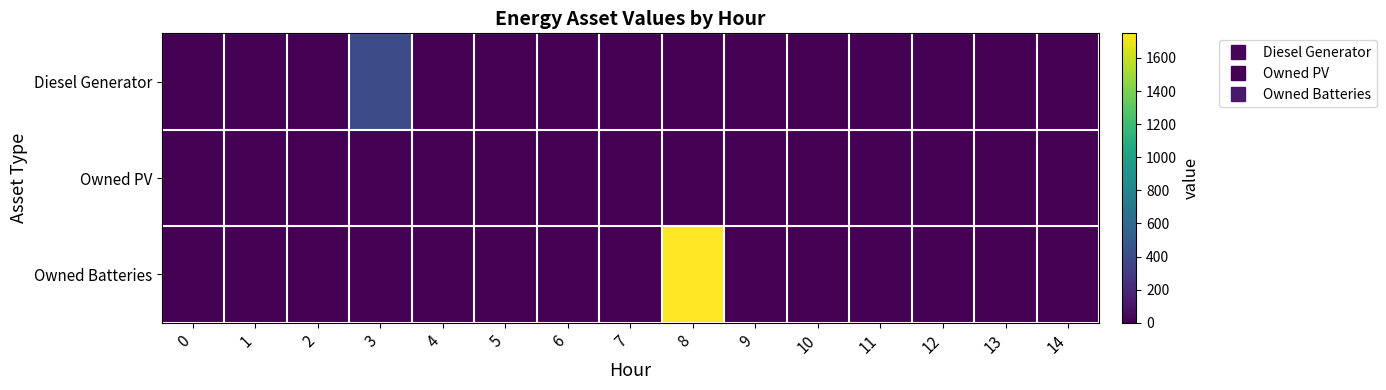

How many series are shown in this chart?

3